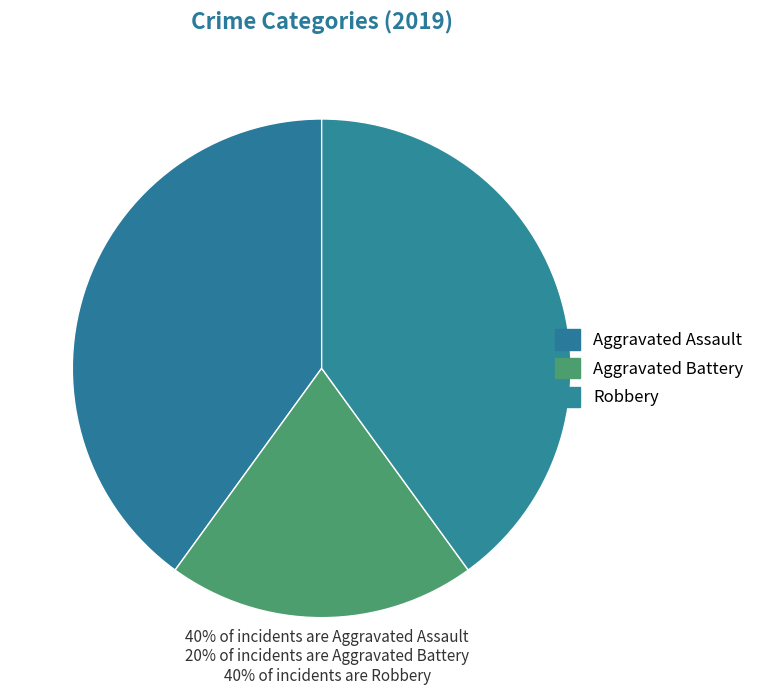

Combined, do Aggravated Assault and Aggravated Battery account for over 50%?

Yes